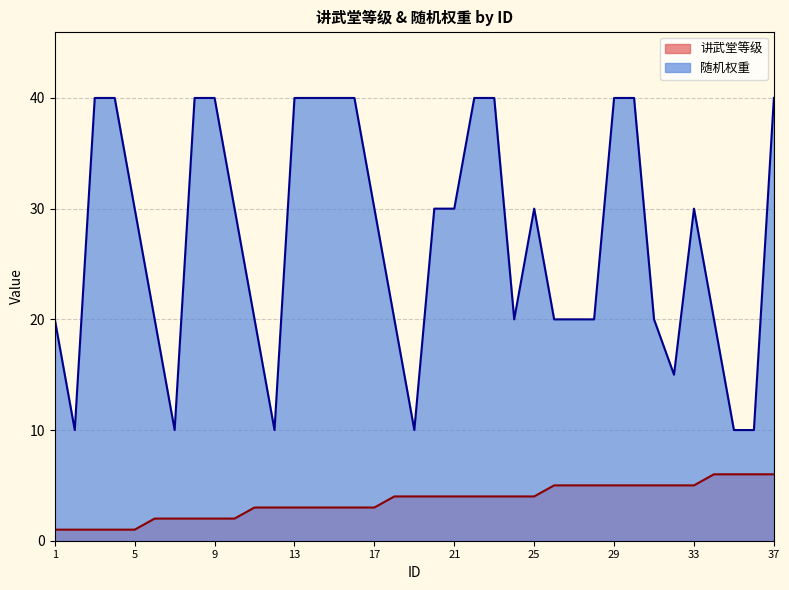

The value of 讲武堂等级 at 5 is 1. True or false?

True